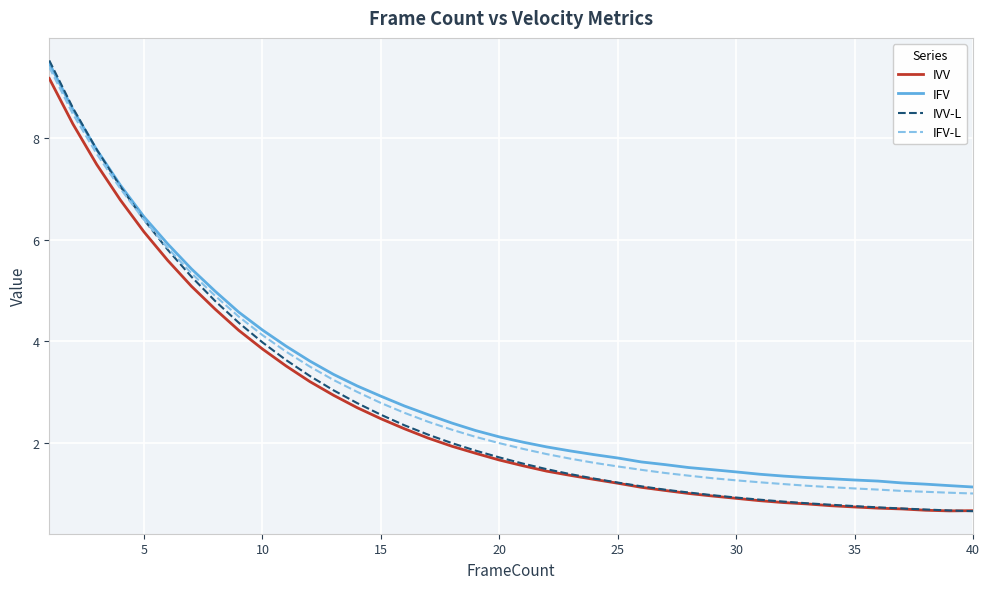

True or false: IFV and IVV intersect in this chart.

False